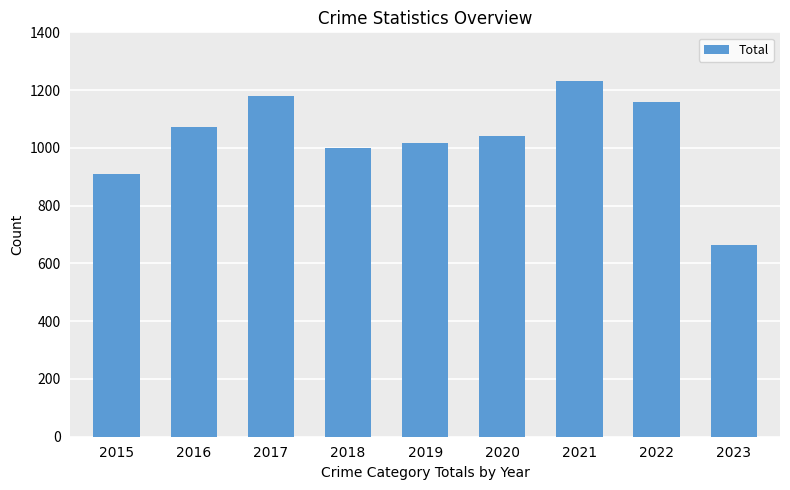

Which category has the highest value across all series?

2021